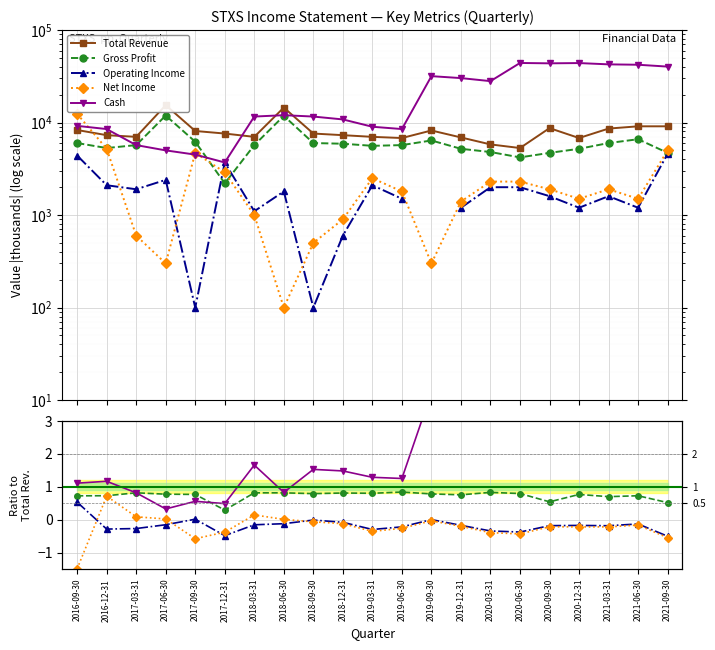

Reading left to right, transcribe all the data shown in this chart.

Total Revenue: 2016-09-30=8300.0	2016-12-31=7300.0	2017-03-31=7000.0	2017-06-30=15400.0	2017-09-30=8100.0	2017-12-31=7600.0	2018-03-31=7000.0	2018-06-30=14500.0	2018-09-30=7600.0	2018-12-31=7300.0	2019-03-31=7000.0	2019-06-30=6800.0	2019-09-30=8200.0	2019-12-31=6900.0	2020-03-31=5800.0	2020-06-30=5300.0	2020-09-30=8700.0	2020-12-31=6800.0	2021-03-31=8600.0	2021-06-30=9100.0	2021-09-30=9100.0
Gross Profit: 2016-09-30=0.7	2016-12-31=0.7	2017-03-31=0.8	2017-06-30=0.8	2017-09-30=0.8	2017-12-31=0.3	2018-03-31=0.8	2018-06-30=0.8	2018-09-30=0.8	2018-12-31=0.8	2019-03-31=0.8	2019-06-30=0.8	2019-09-30=0.8	2019-12-31=0.8	2020-03-31=0.8	2020-06-30=0.8	2020-09-30=0.5	2020-12-31=0.8	2021-03-31=0.7	2021-06-30=0.7	2021-09-30=0.5
Operating Income: 2016-09-30=0.5	2016-12-31=-0.3	2017-03-31=-0.3	2017-06-30=-0.2	2017-09-30=0.0	2017-12-31=-0.5	2018-03-31=-0.2	2018-06-30=-0.1	2018-09-30=-0.0	2018-12-31=-0.1	2019-03-31=-0.3	2019-06-30=-0.2	2019-09-30=0.0	2019-12-31=-0.2	2020-03-31=-0.3	2020-06-30=-0.4	2020-09-30=-0.2	2020-12-31=-0.2	2021-03-31=-0.2	2021-06-30=-0.1	2021-09-30=-0.5
Net Income: 2016-09-30=-1.5	2016-12-31=0.7	2017-03-31=0.1	2017-06-30=0.0	2017-09-30=-0.6	2017-12-31=-0.4	2018-03-31=0.1	2018-06-30=0.0	2018-09-30=-0.1	2018-12-31=-0.1	2019-03-31=-0.4	2019-06-30=-0.3	2019-09-30=-0.0	2019-12-31=-0.2	2020-03-31=-0.4	2020-06-30=-0.4	2020-09-30=-0.2	2020-12-31=-0.2	2021-03-31=-0.2	2021-06-30=-0.2	2021-09-30=-0.5
Cash: 2016-09-30=1.1	2016-12-31=1.2	2017-03-31=0.8	2017-06-30=0.3	2017-09-30=0.6	2017-12-31=0.5	2018-03-31=1.7	2018-06-30=0.8	2018-09-30=1.5	2018-12-31=1.5	2019-03-31=1.3	2019-06-30=1.2	2019-09-30=3.9	2019-12-31=4.4	2020-03-31=4.8	2020-06-30=8.3	2020-09-30=5.0	2020-12-31=6.5	2021-03-31=4.9	2021-06-30=4.6	2021-09-30=4.4